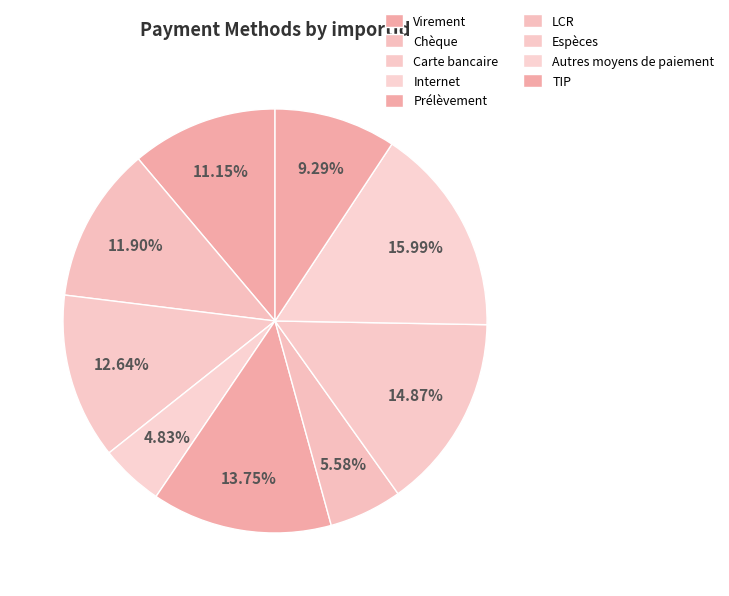

To the nearest percent, what is the difference between the largest and smallest slice percentages?

11%